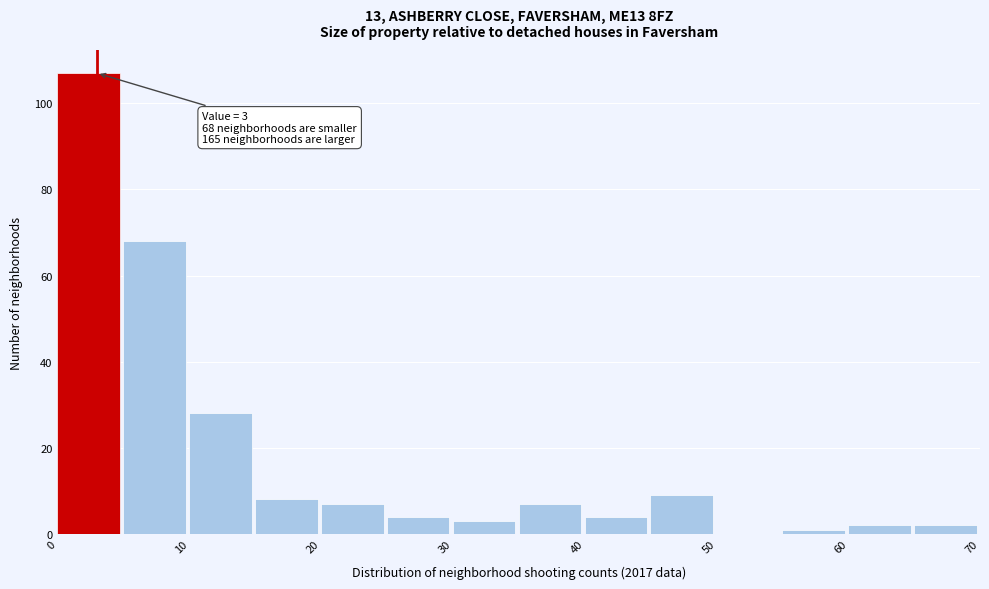

Which range on the x-axis has the tallest bar?

0 to 5